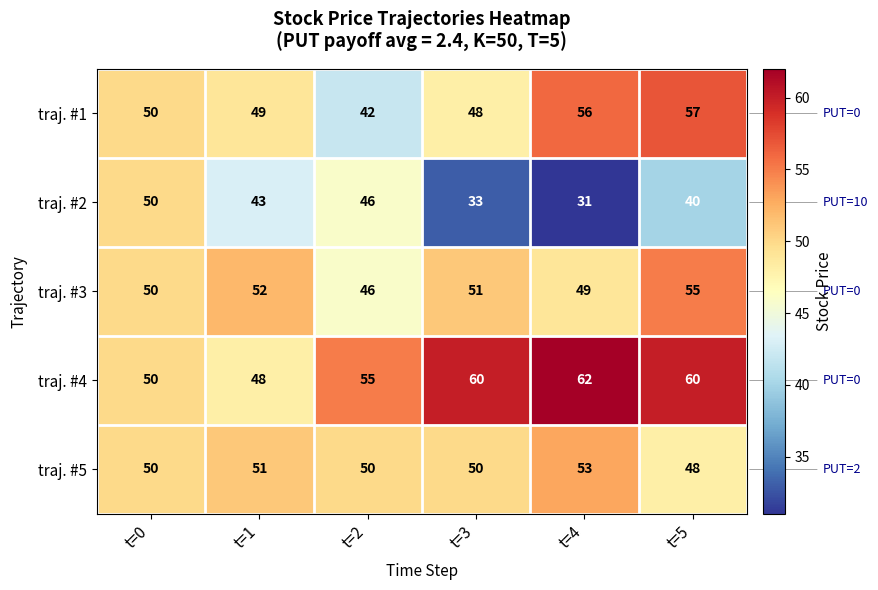

Where does the traj. #2 series first go above 43?

t=0